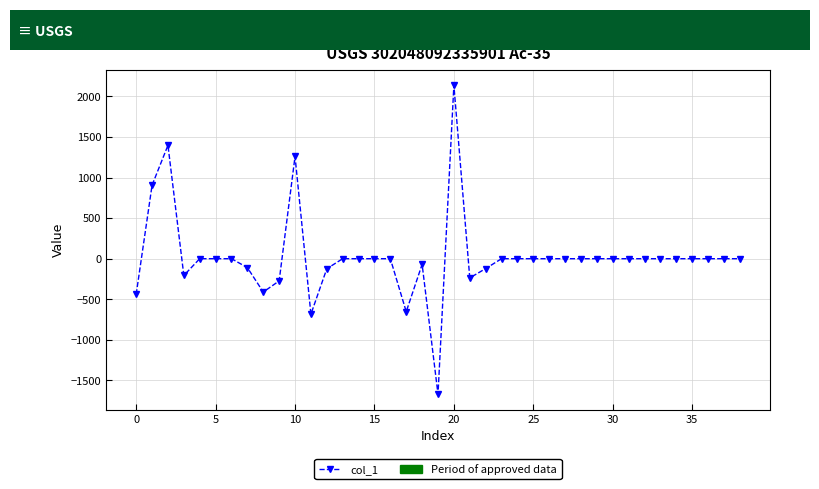

True or false: the data has more than 0 interior local peaks.

True